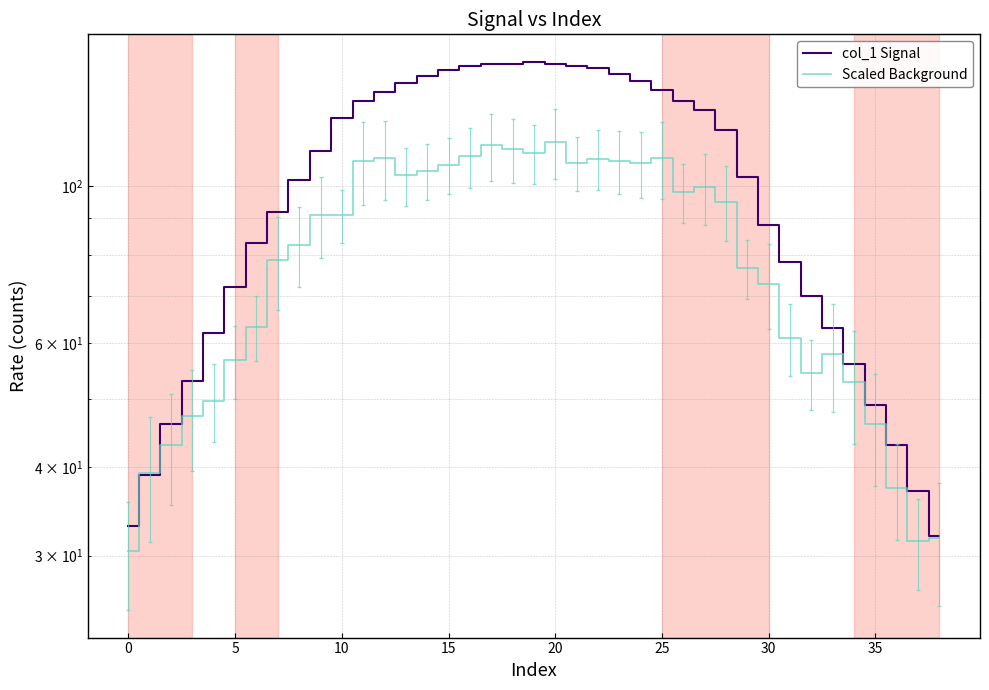

Between 35 and 22, which is larger?

22